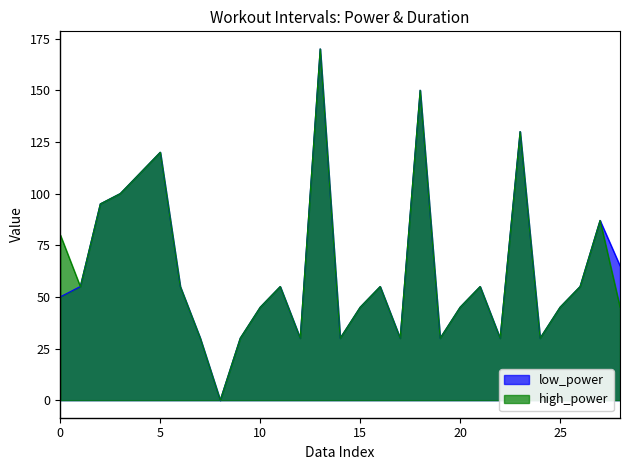

True or false: high_power and low_power intersect in this chart.

False